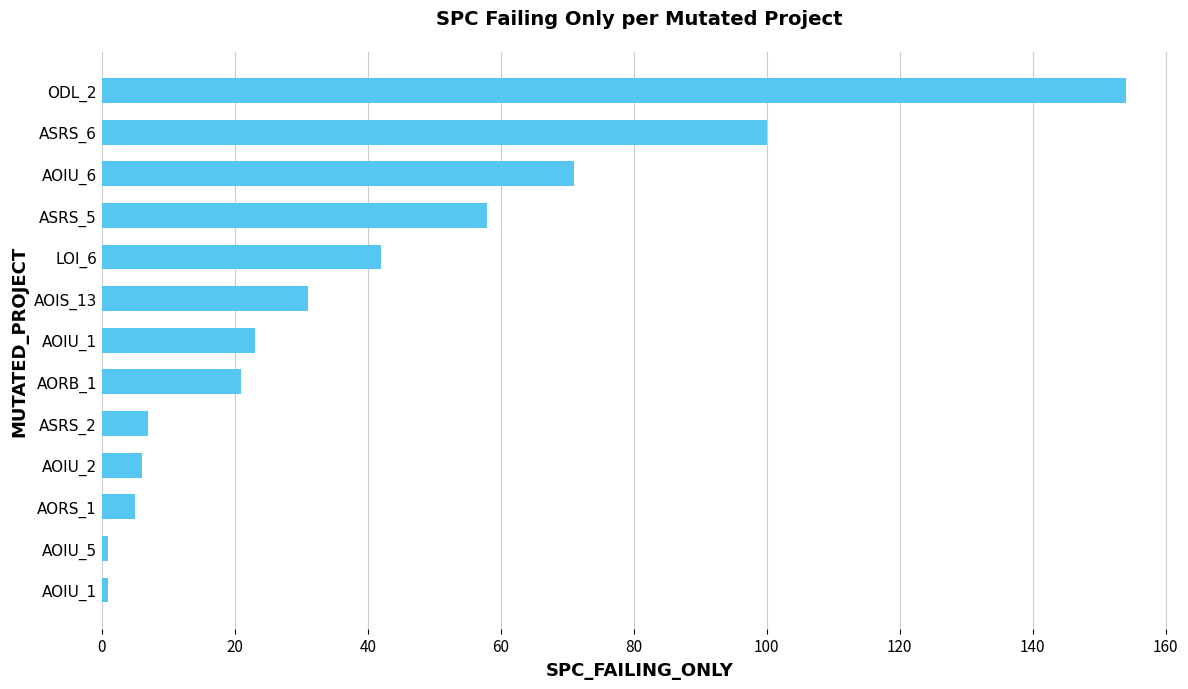

How many values are below 23?

6